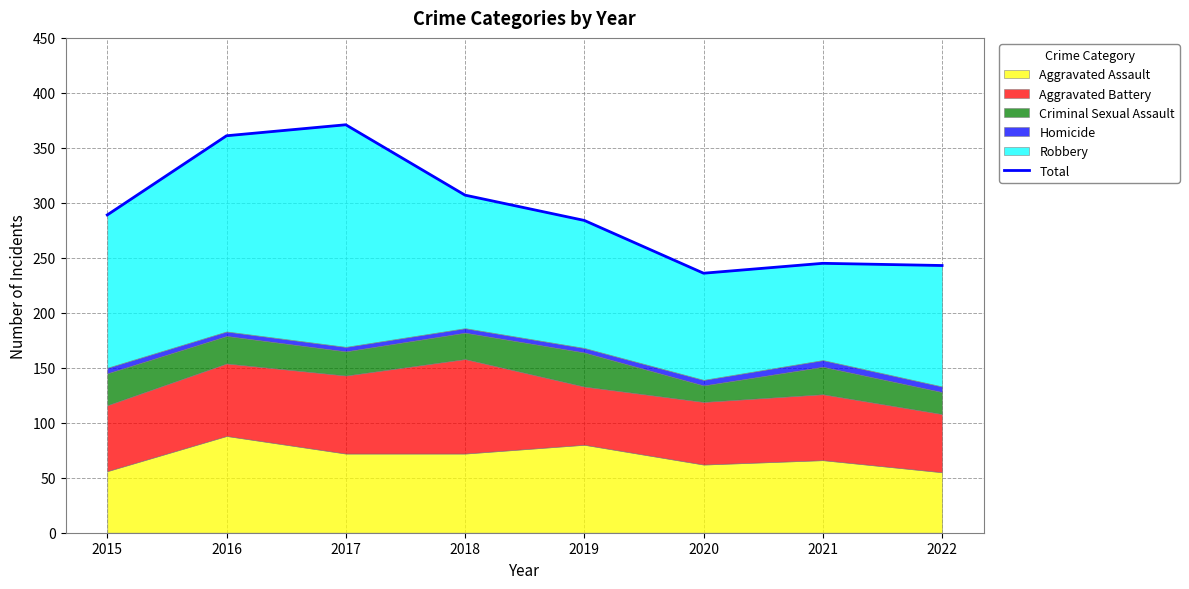

The chart shows a value of 371 at 2021. True or false?

False